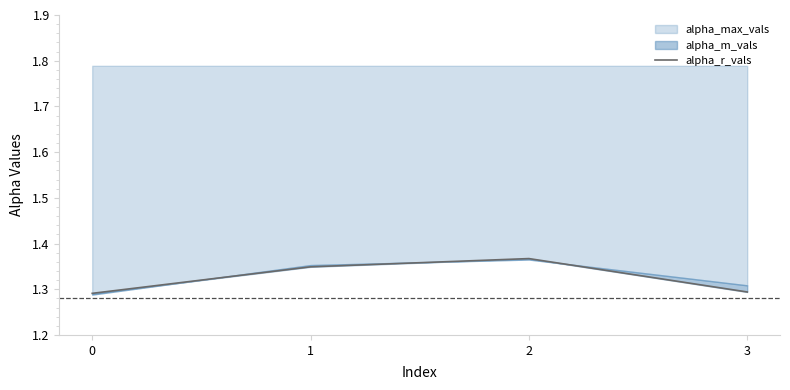

What is the difference between the maximum and minimum values?

0.1